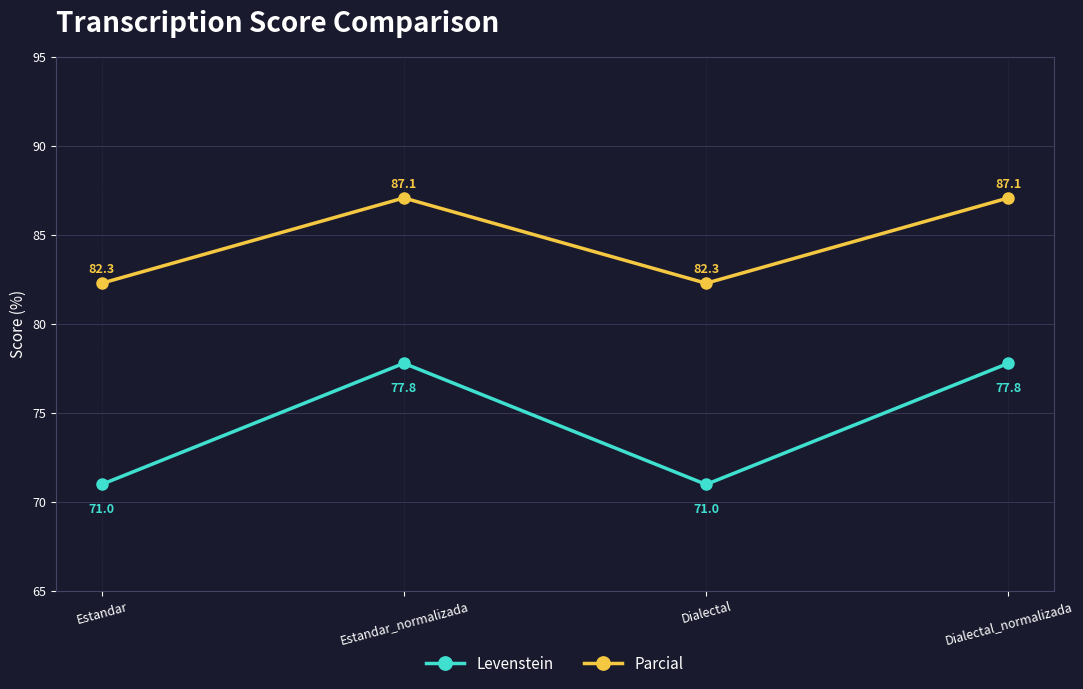

What is the label of the 1st point from the left?

Estandar